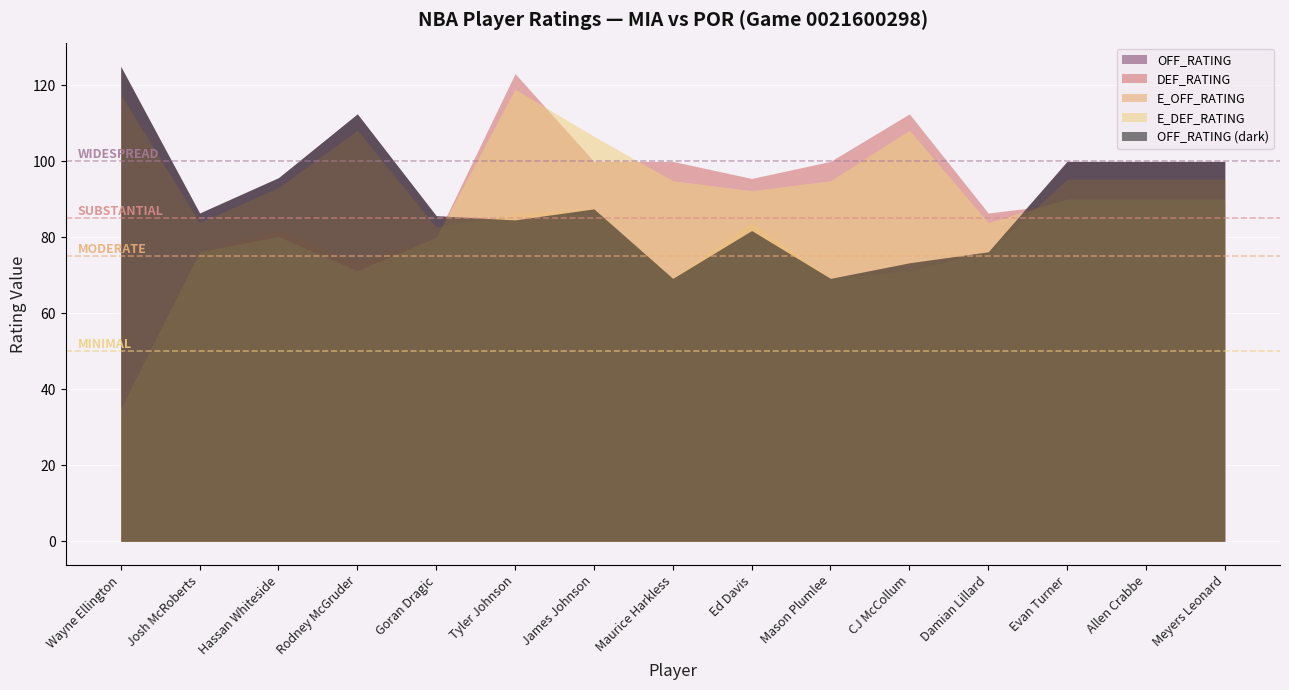

How many data points in E_OFF_RATING are above 86?

8